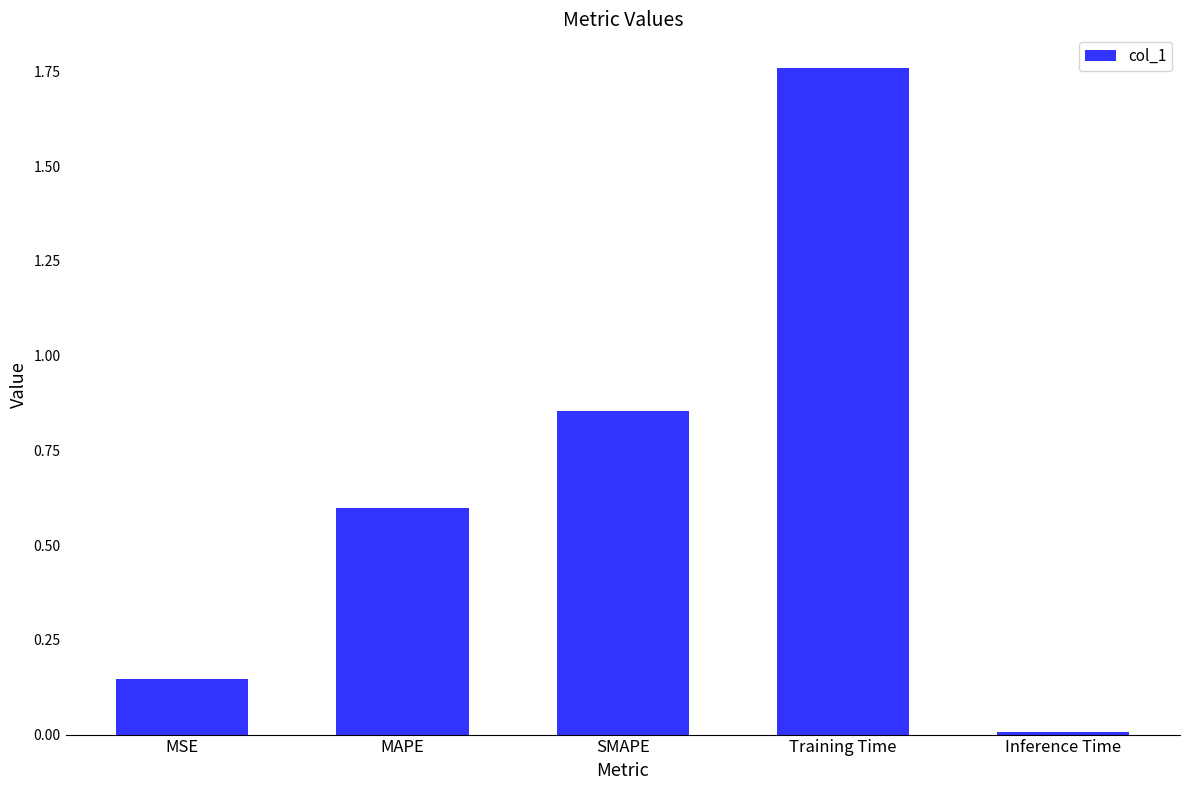

Rank the categories by value from highest to lowest.

Training Time, SMAPE, MAPE, MSE, Inference Time